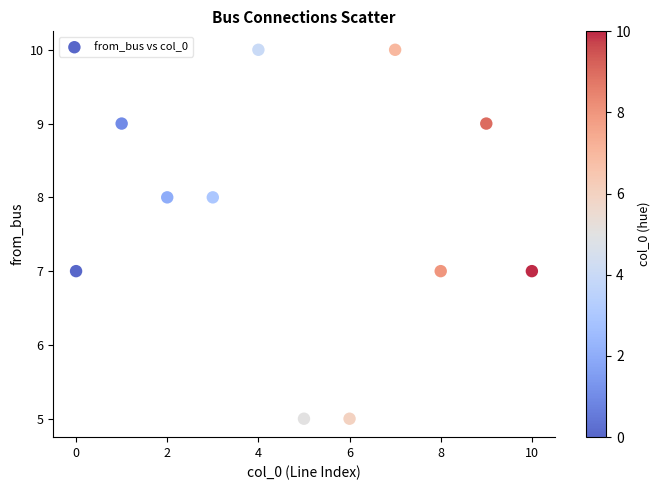

What is the average Y value?

8